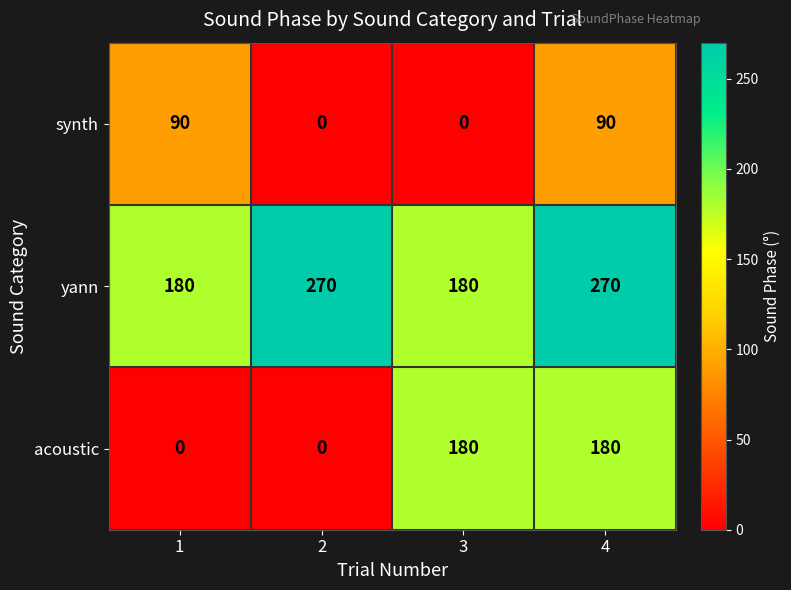

What is the difference between the maximum and second lowest values in the acoustic series?

180